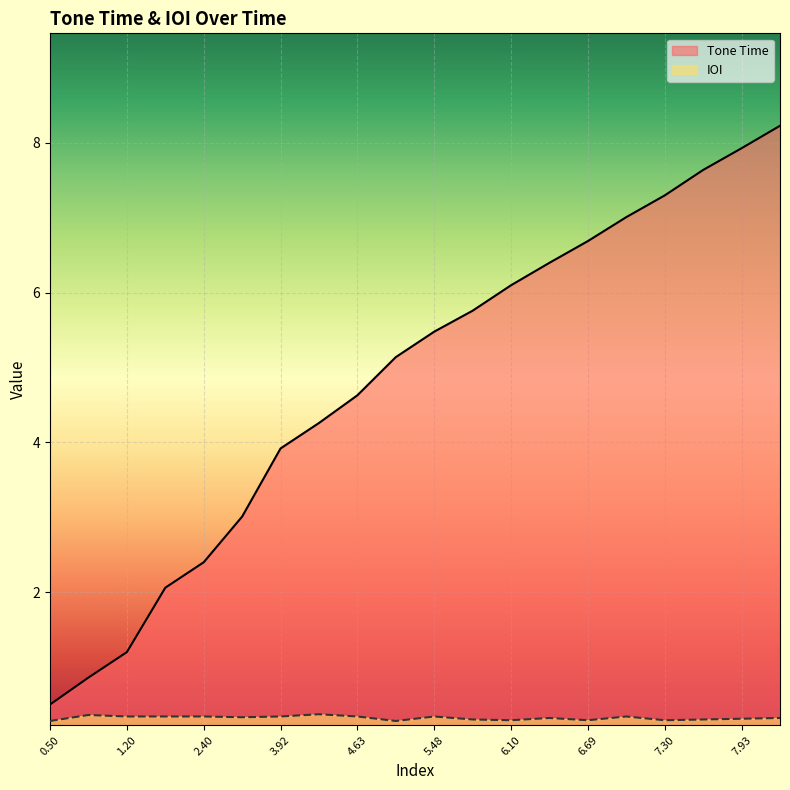

What is the label of the 10th point from the left?

5.14